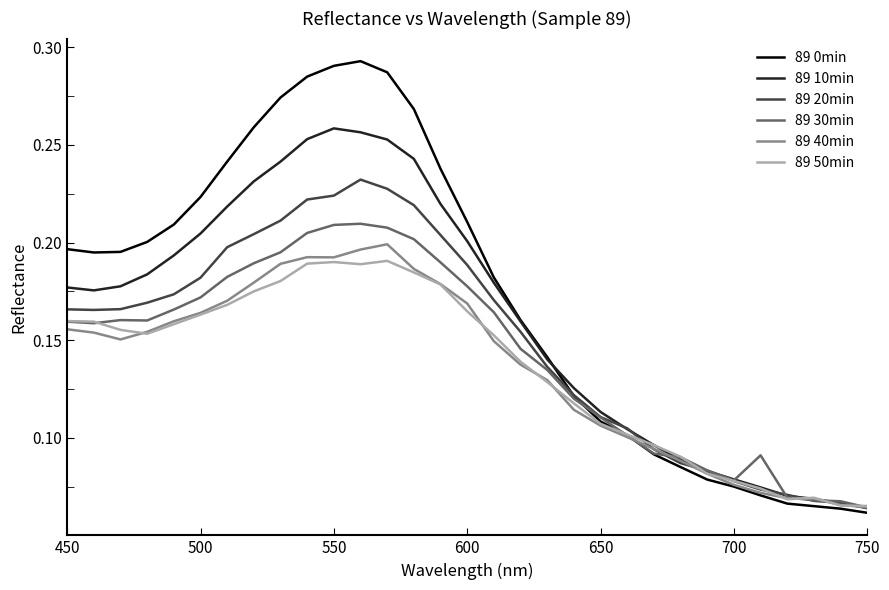

Which series has the largest total across all categories?

89 0min